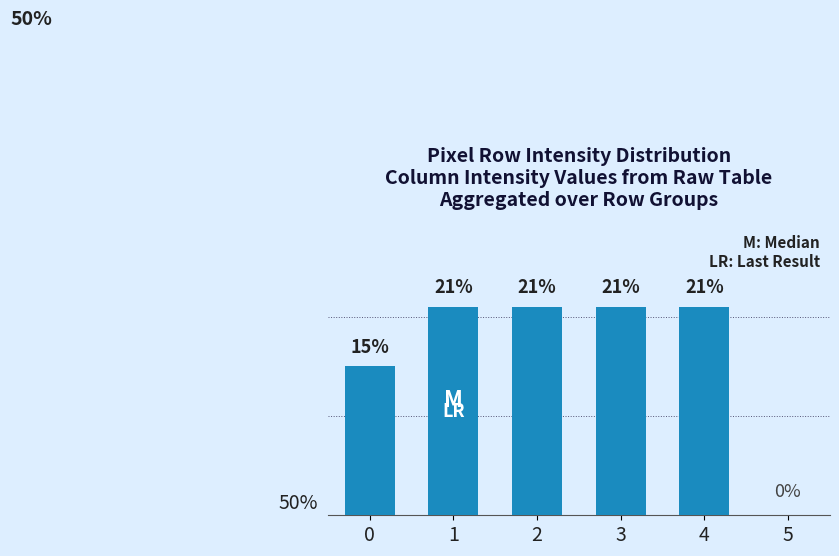

What is the greatest value displayed?

21